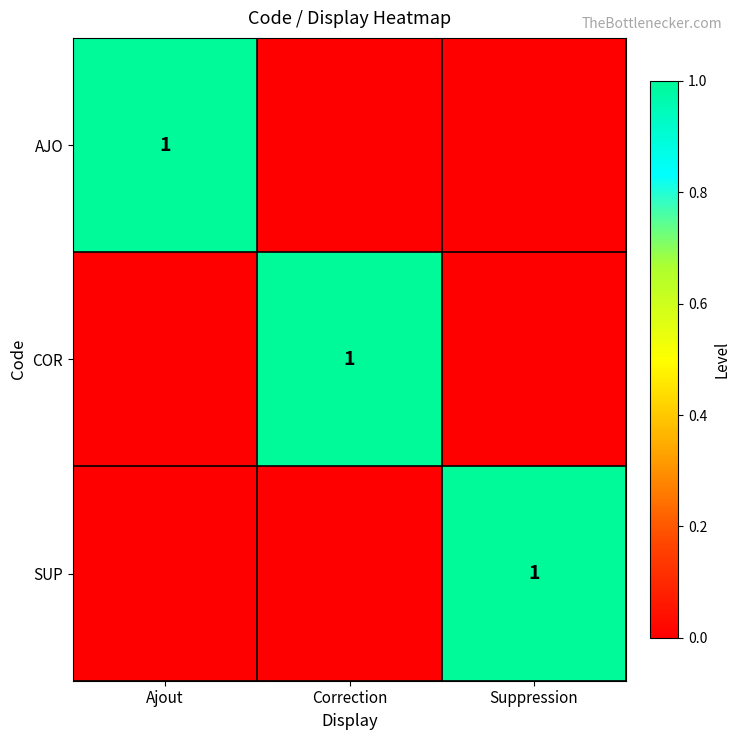

Is it true that AJO equals 0 at Ajout?

False